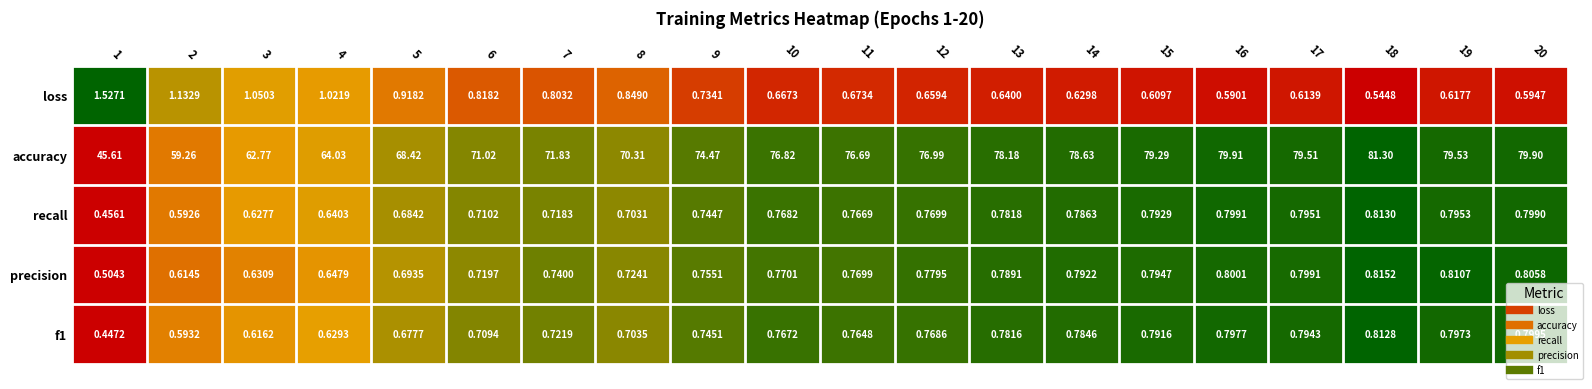

Is the value of loss at 18 greater than the value of f1 at 18?

No